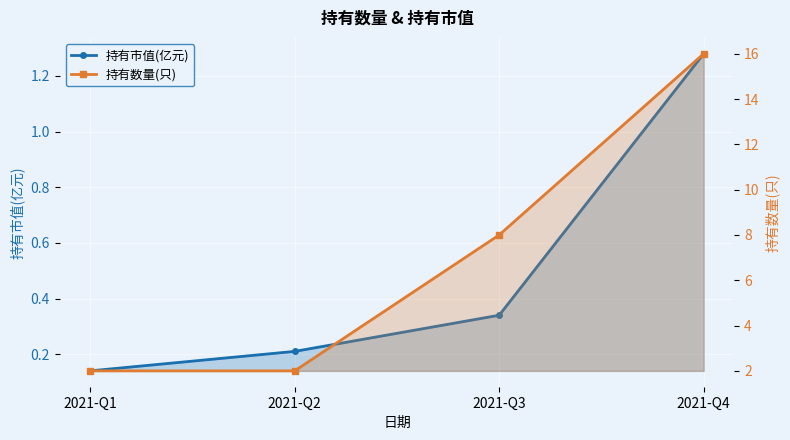

True or false: 持有数量(只) and 持有市值(亿元) cross at least once.

False